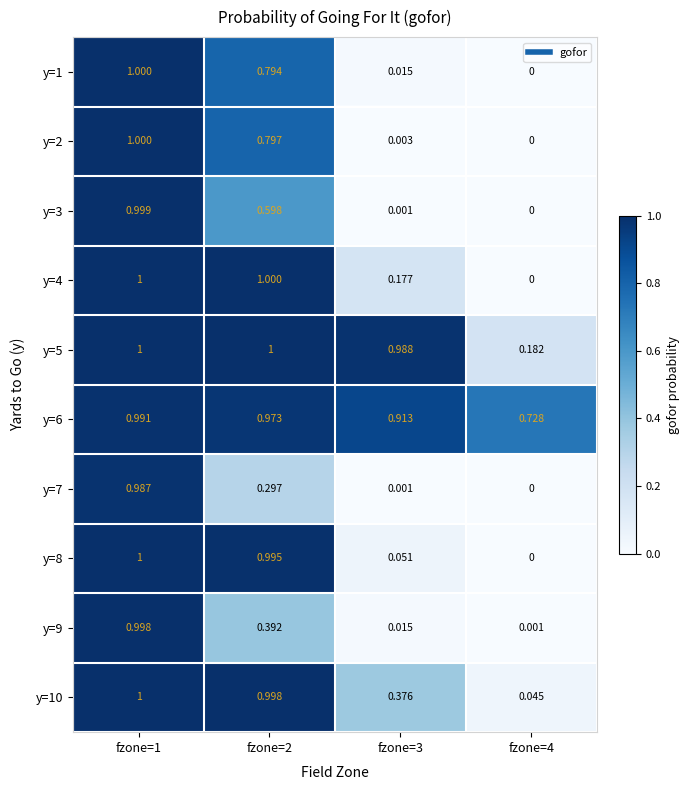

Which series changed the most between fzone=3 and fzone=4?

y=5